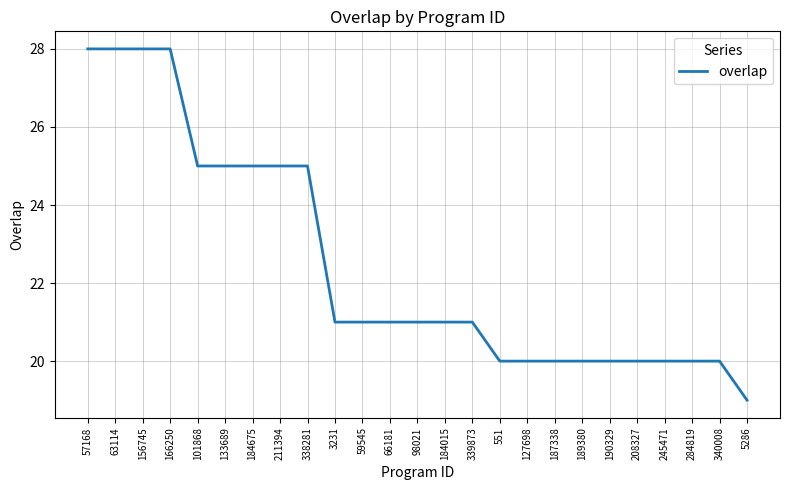

What is the smallest value displayed?

19